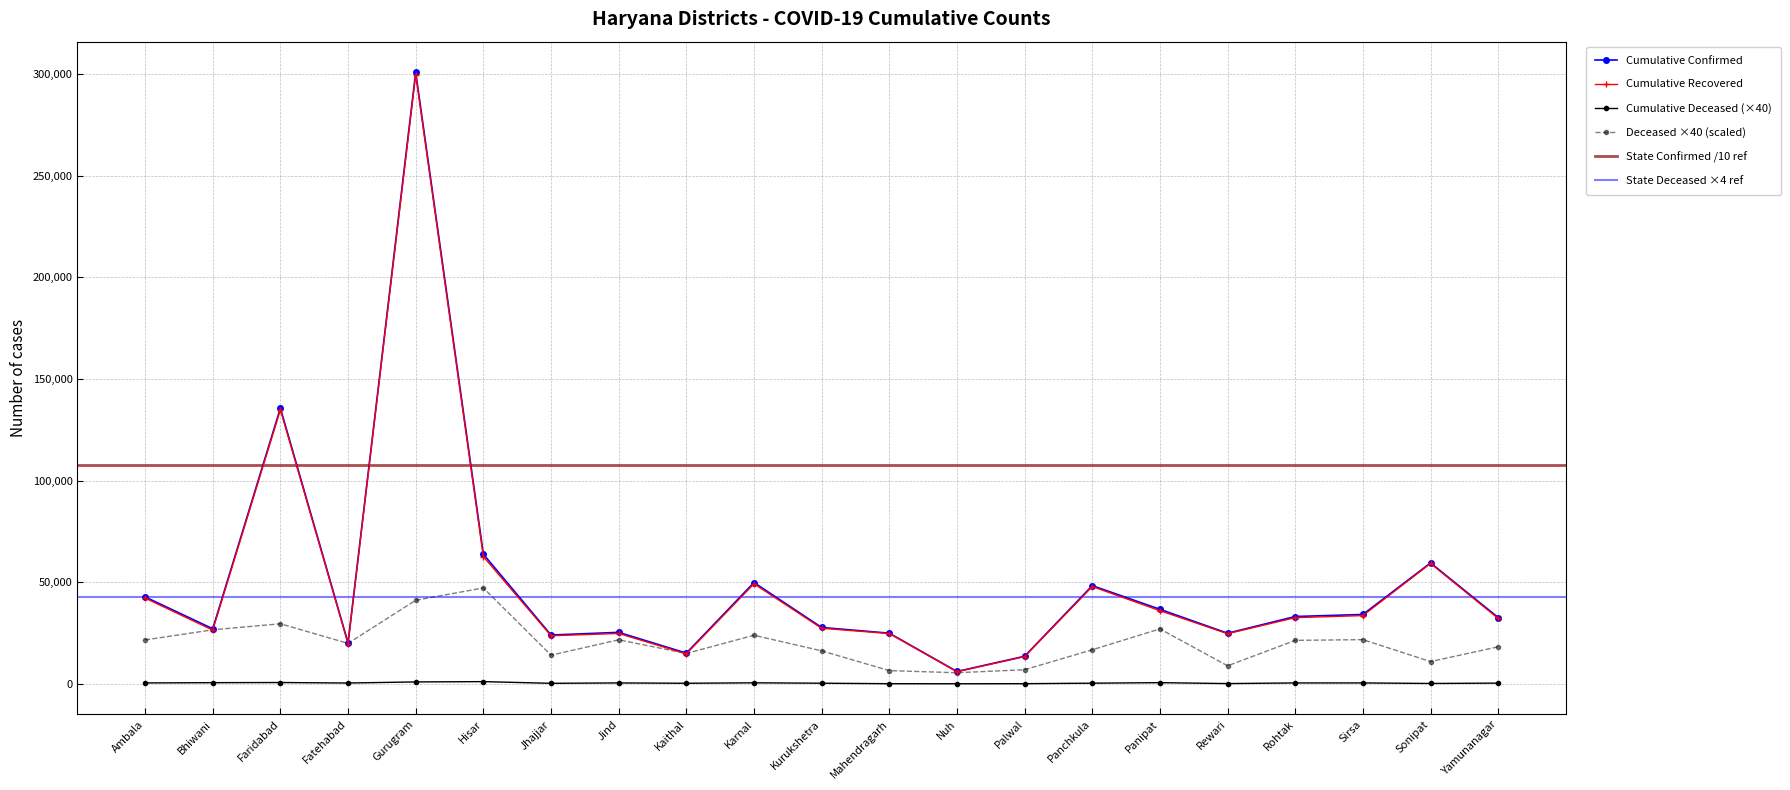

List the labels in order of cumulativeDeceasedNumberForDistrict value, largest first.

Hisar, Gurugram, Faridabad, Panipat, Bhiwani, Karnal, Sirsa, Jind, Ambala, Rohtak, Fatehabad, Yamunanagar, Panchkula, Kurukshetra, Kaithal, Jhajjar, Sonipat, Rewari, Palwal, Mahendragarh, Nuh